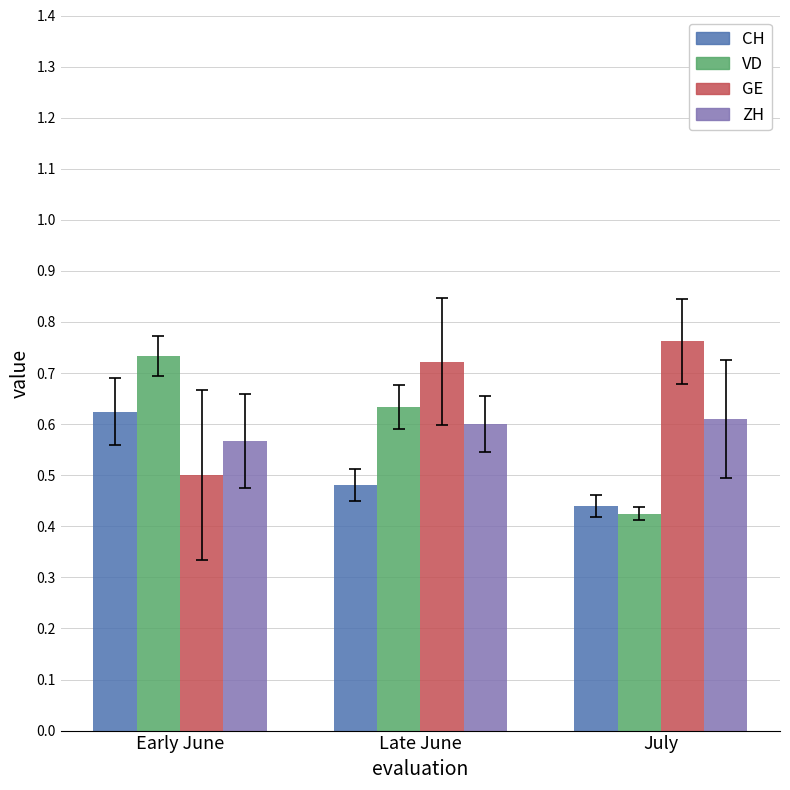

What is the total value across all series at Early June?

2.4